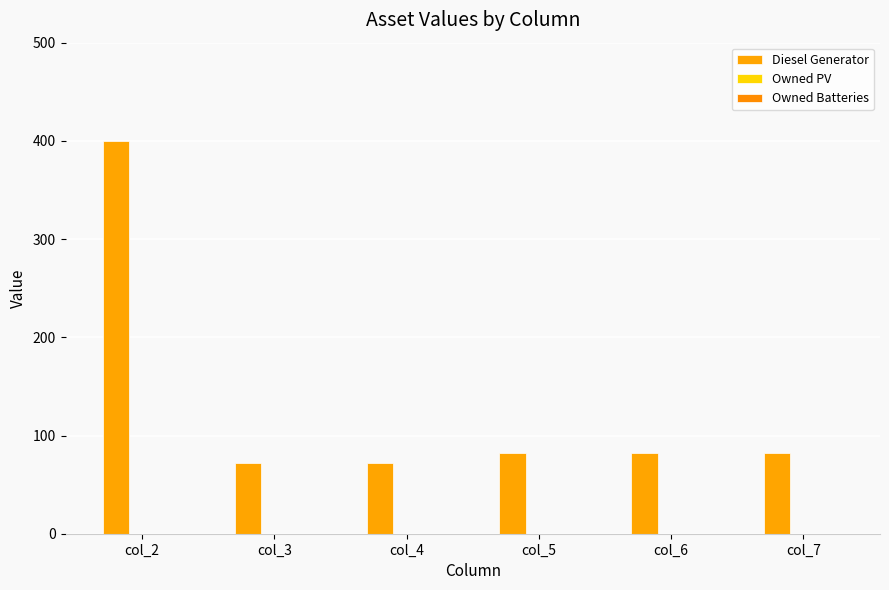

Between col_7 and col_3, which is larger?

col_7